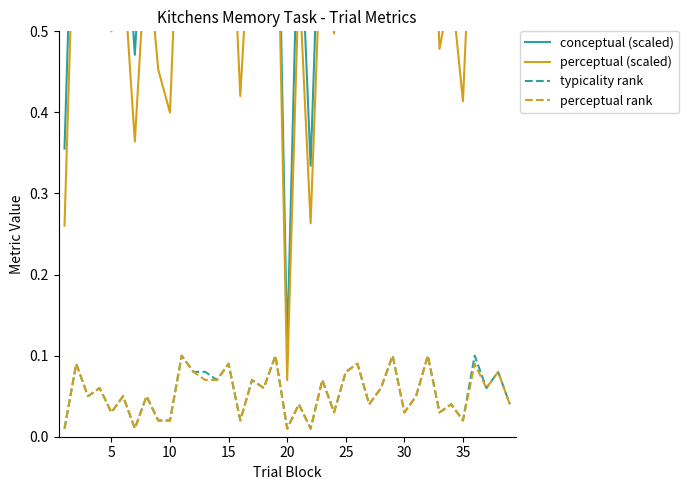

What is the difference between the maximum and minimum values in the perceptual rank series?

0.1